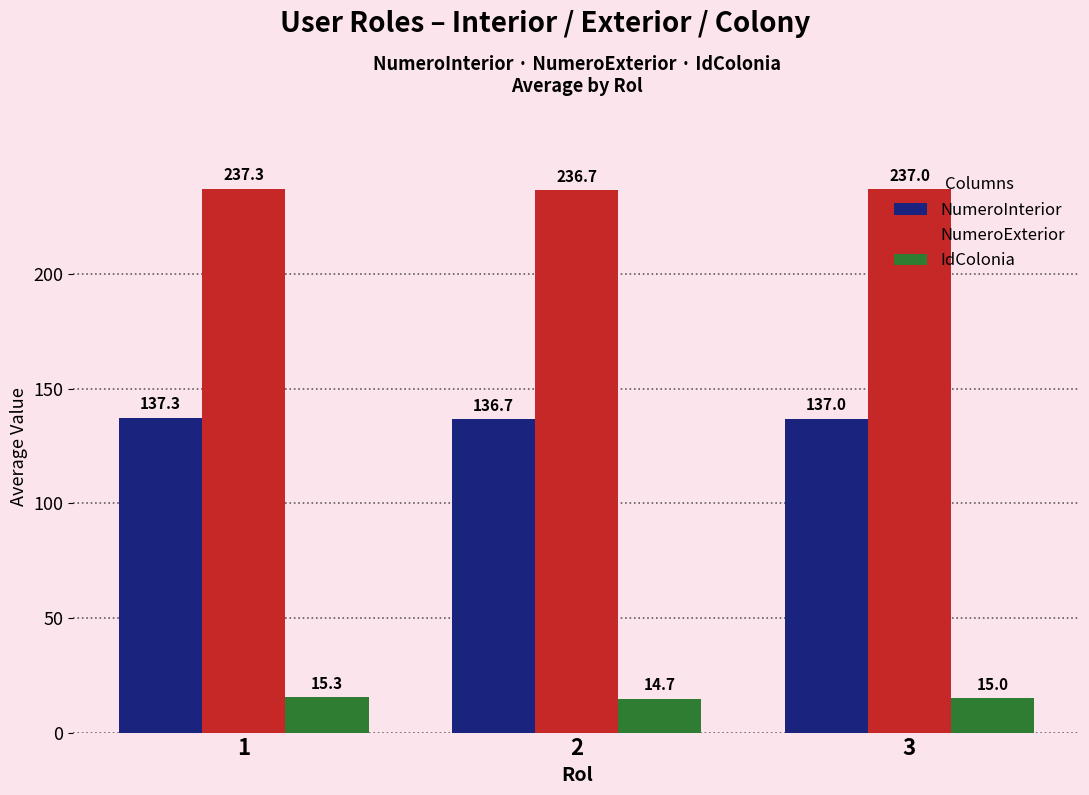

What is the value of the NumeroInterior bar at the 3rd from the left?

137.0